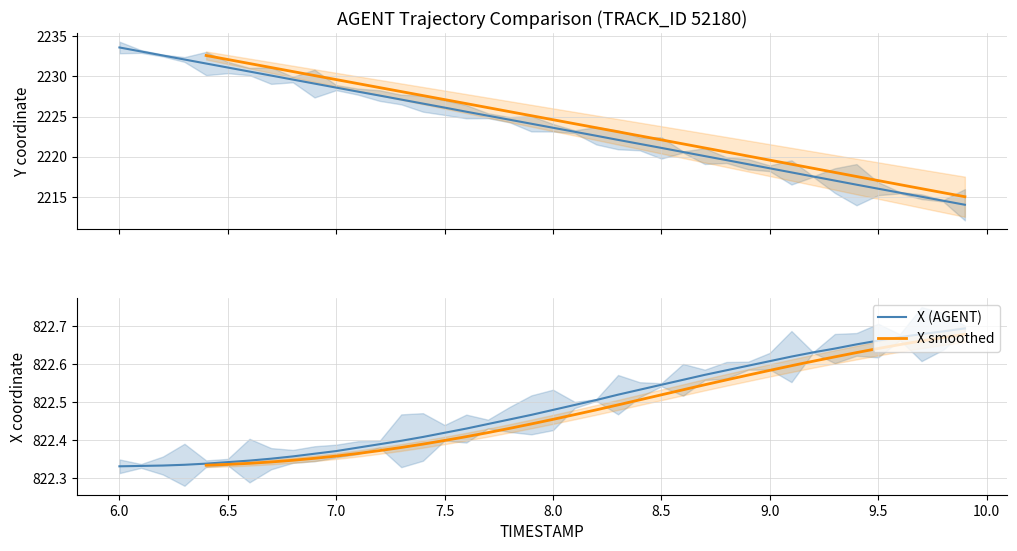

Reading right to left, transcribe all the data shown in this chart.

X: 822.7	822.7	822.7	822.7	822.7	822.7	822.6	822.6	822.6	822.6	822.6	822.6	822.6	822.6	822.5	822.5	822.5	822.5	822.5	822.5	822.5	822.5	822.4	822.4	822.4	822.4	822.4	822.4	822.4	822.4	822.4	822.4	822.4	822.3	822.3	822.3	822.3	822.3	822.3	822.3
Y: 2214.0	2214.5	2215.0	2215.5	2216.0	2216.5	2217.0	2217.5	2218.0	2218.6	2219.1	2219.6	2220.1	2220.6	2221.1	2221.6	2222.1	2222.6	2223.1	2223.6	2224.1	2224.6	2225.1	2225.6	2226.1	2226.6	2227.1	2227.6	2228.1	2228.6	2229.1	2229.6	2230.1	2230.6	2231.1	2231.6	2232.1	2232.6	2233.1	2233.6